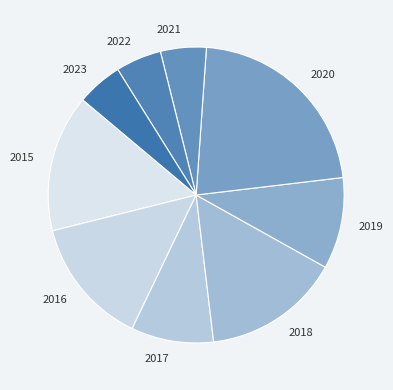

Combined, do 2019 and 2022 account for over 50%?

No